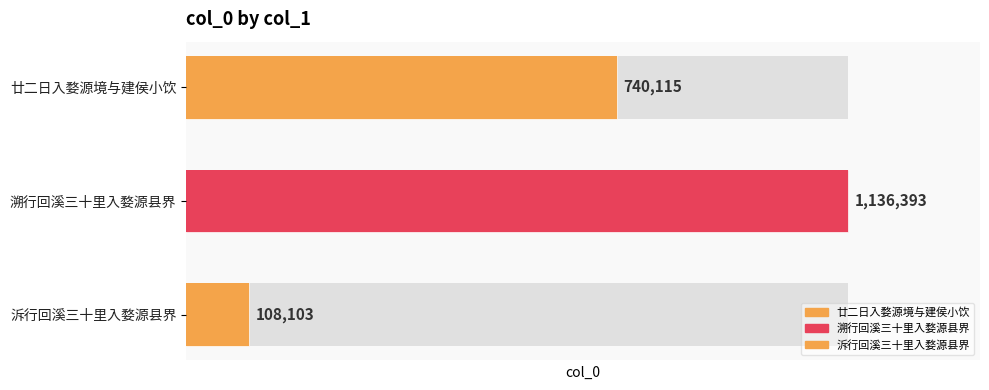

The chart shows a value of 987257 at 廿二日入婺源境与建侯小饮. True or false?

False